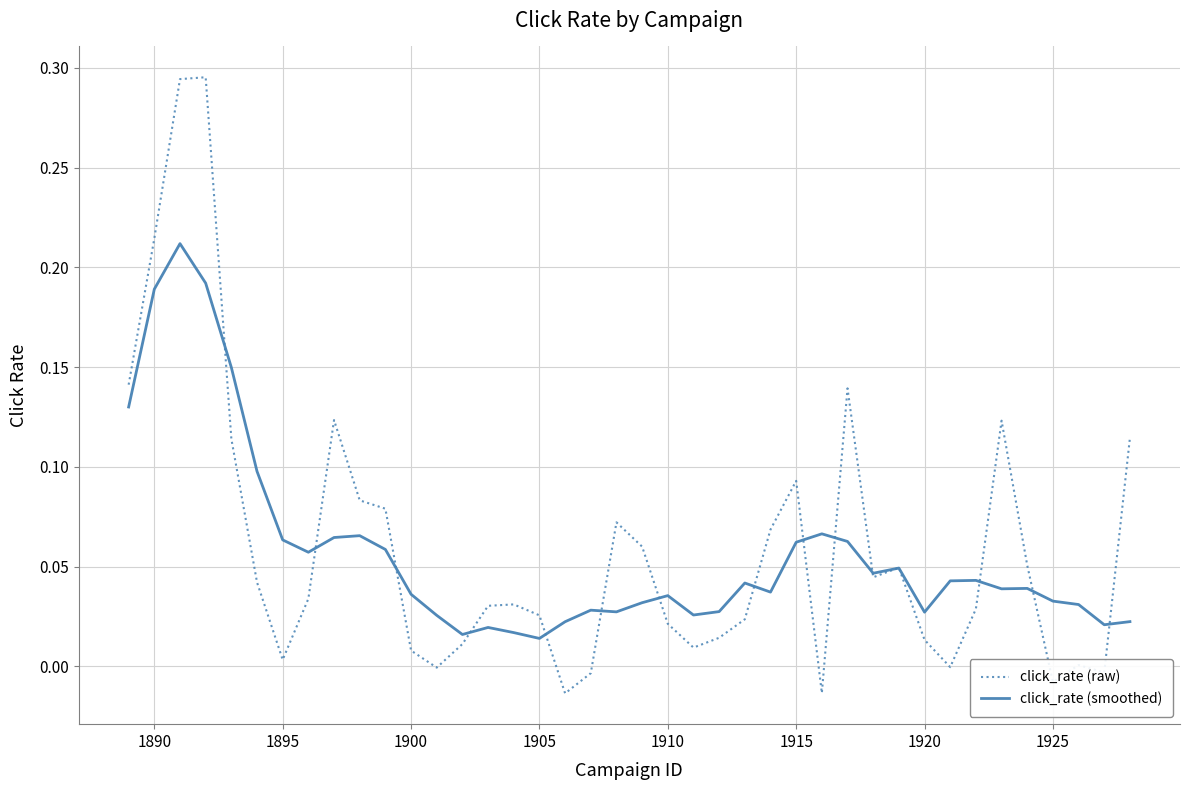

Rank the series by their average value, from highest to lowest.

click_rate (raw), click_rate (smoothed)